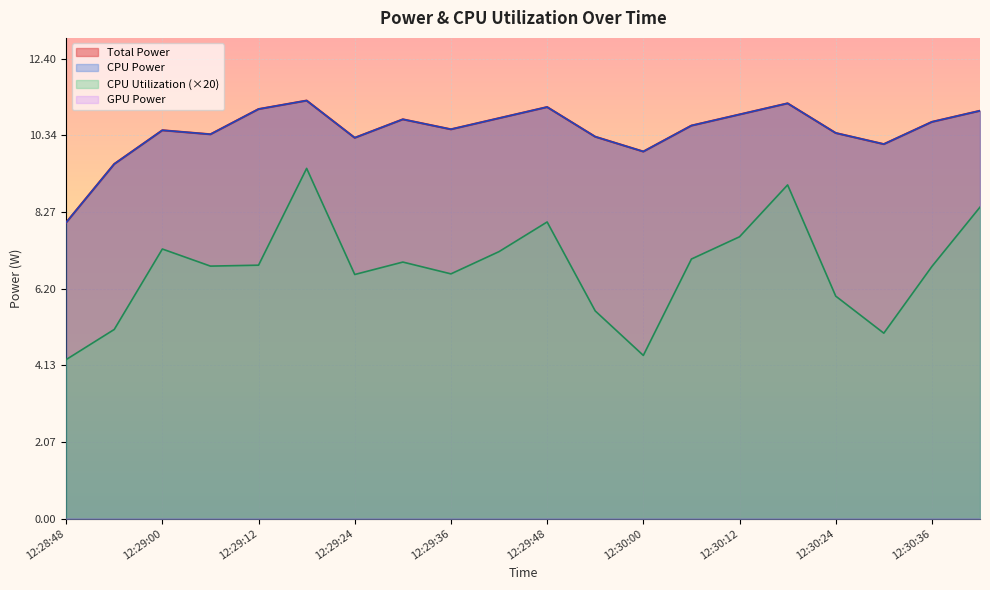

At which label does Total Power reach its peak?

12:29:18